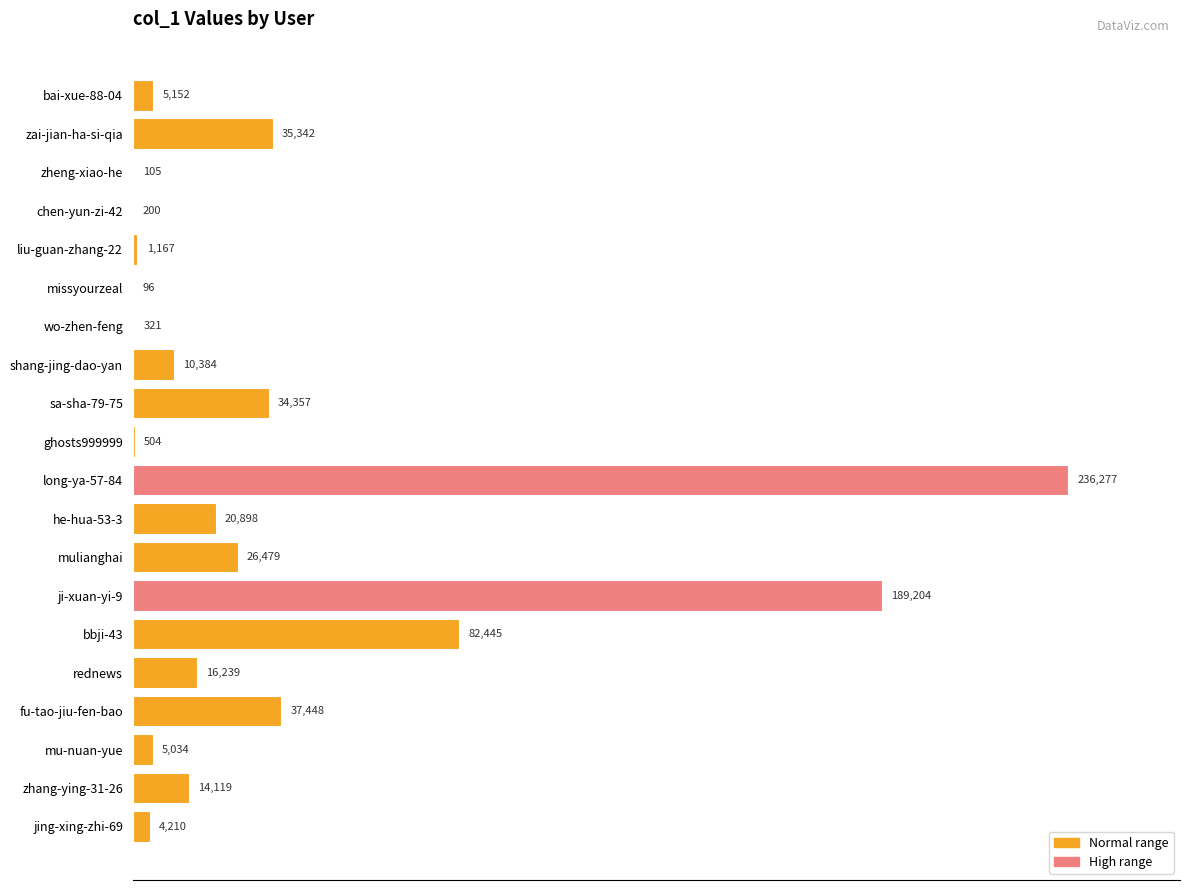

Is it true that the value at long-ya-57-84 is 236277?

True